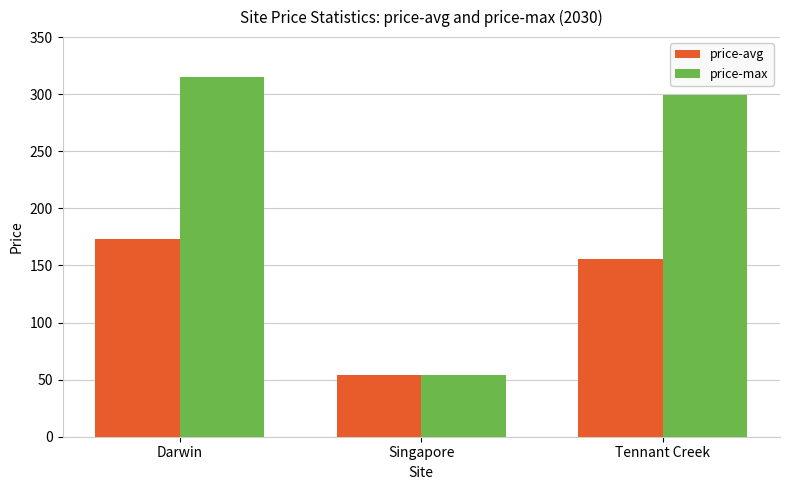

The value of price-max at Darwin is 314.6. True or false?

True